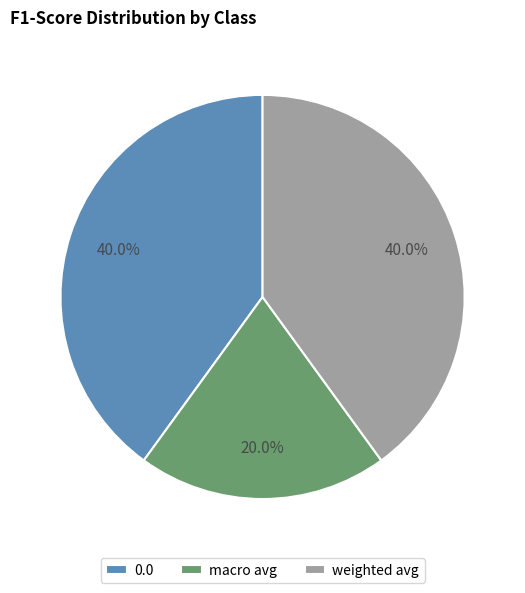

To the nearest percent, what is the combined percentage of 0.0 and macro avg?

60%